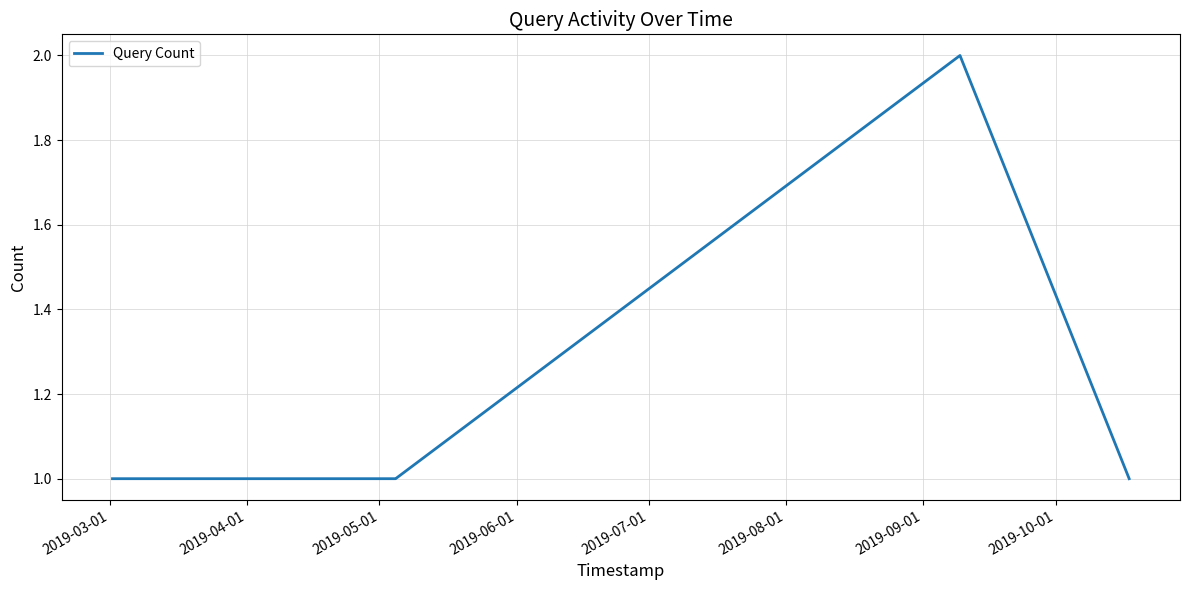

What is the average value?

1